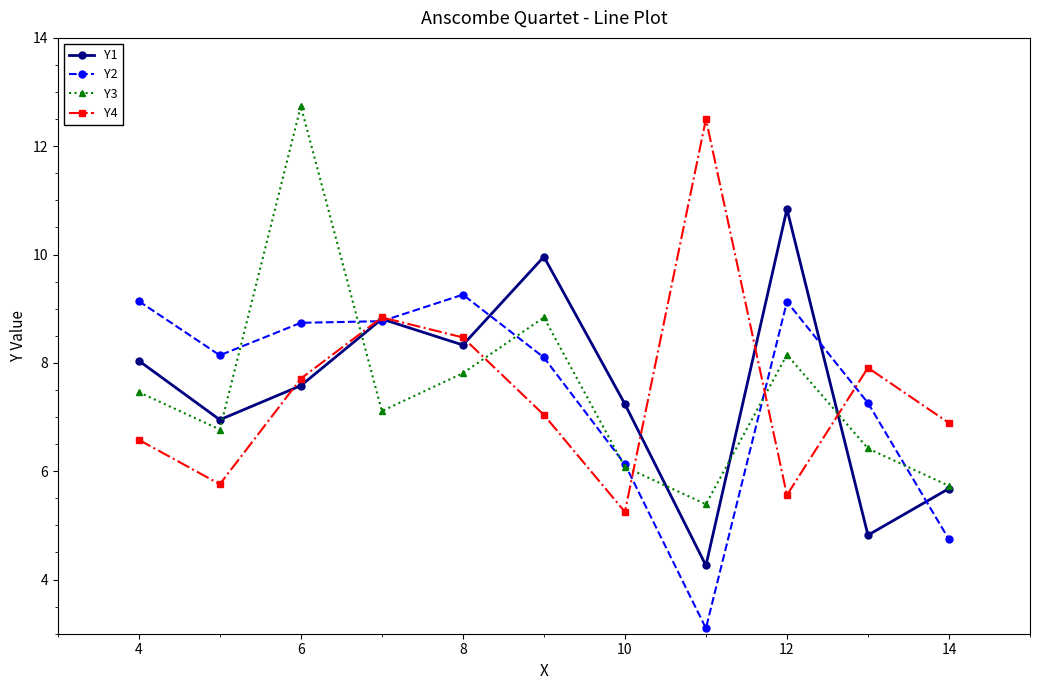

What is the lowest value of the Y3 series?

5.4